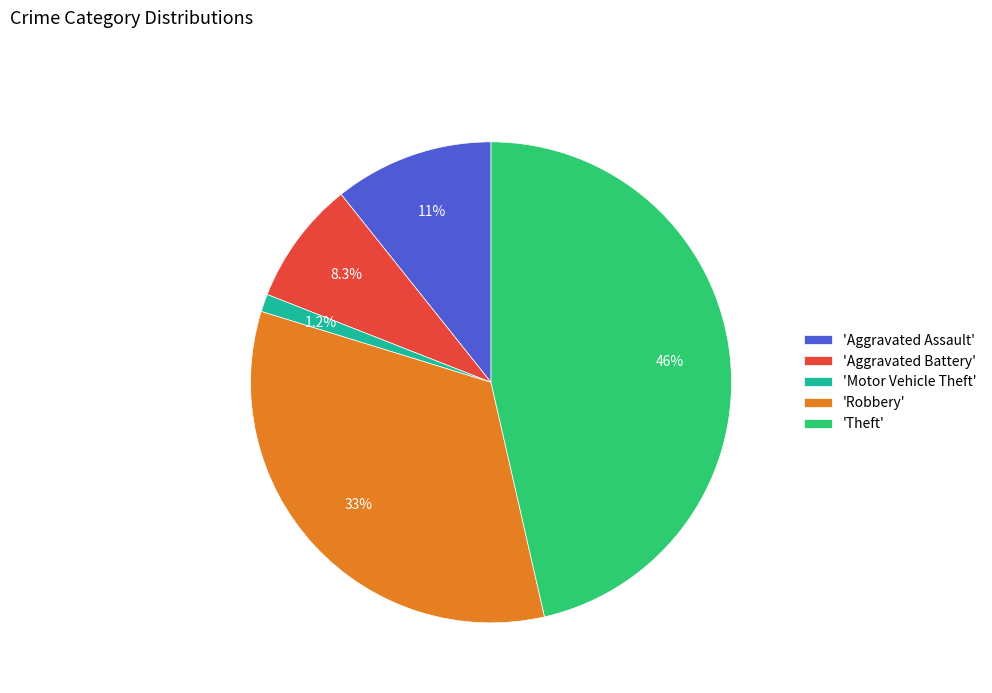

What is the ratio of the value at 'Aggravated Assault' to the value at 'Aggravated Battery'?

1.3